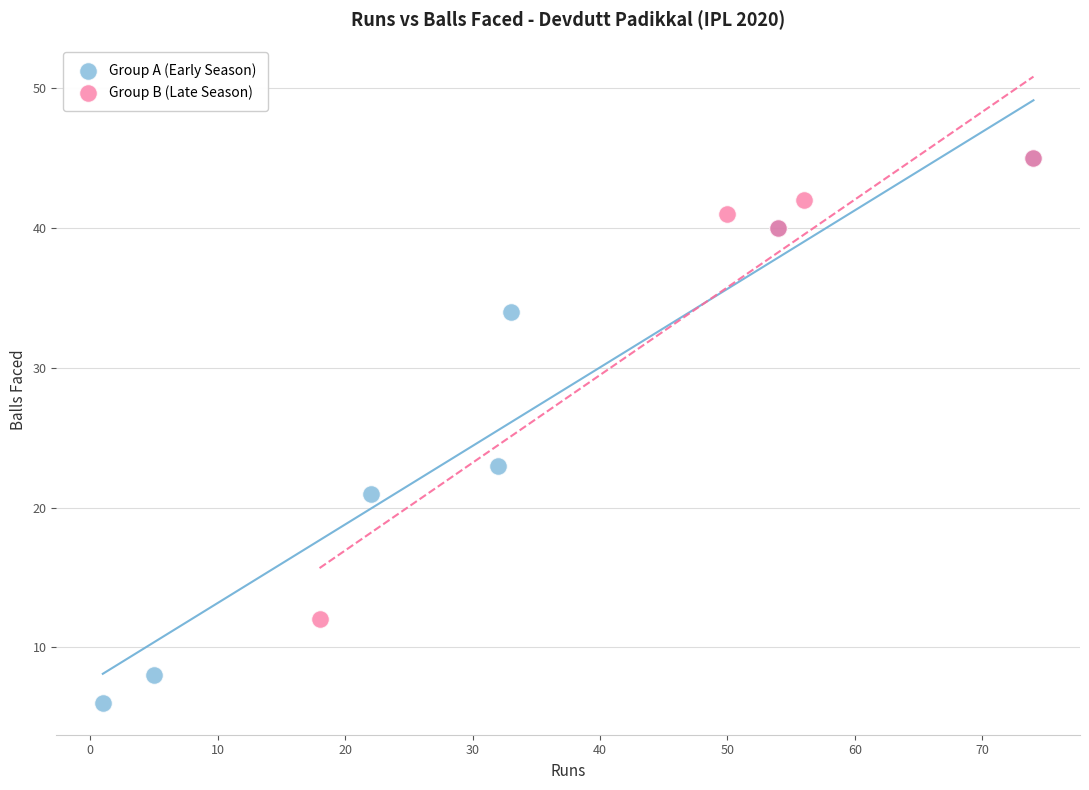

Which series reaches the minimum Y coordinate?

Group A (Early Season)